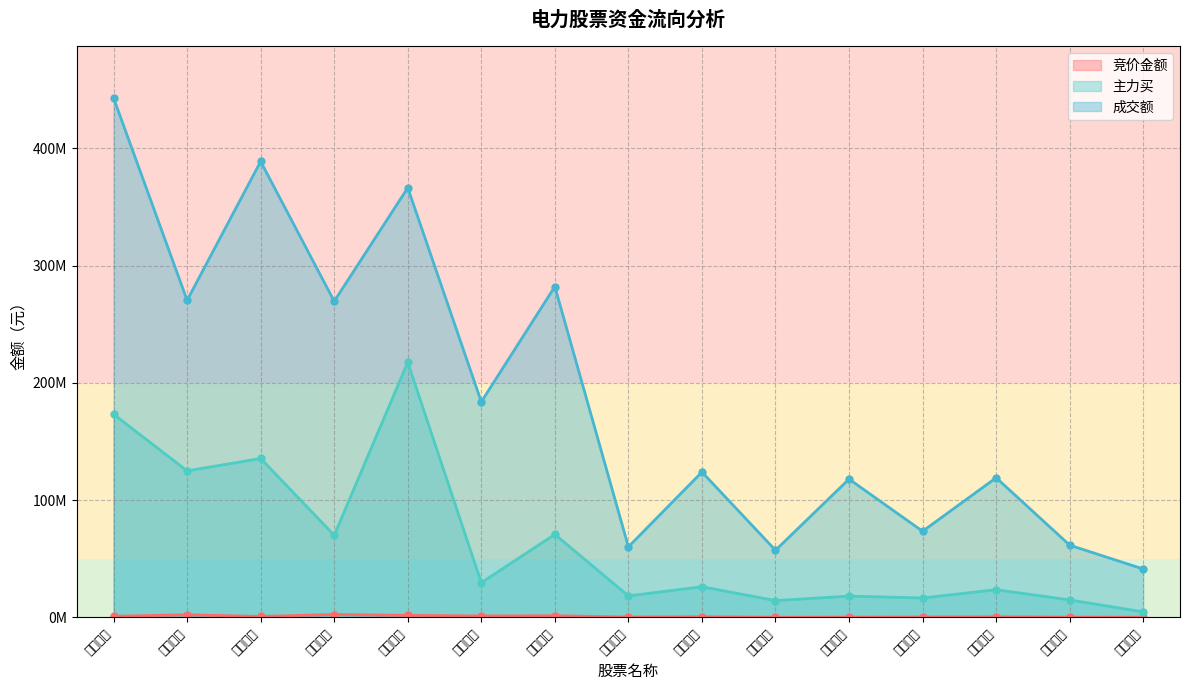

Reading right to left, transcribe all the data shown in this chart.

竞价金额: 76287	158120	450100	289077	162000	69678	494532	254100	1360744	1161270	1681432	2400360	753736	2153632	878688
主力买: 4646763	14843172	23562367	16496658	18074537	14274453	26075132	18246426	70732497	29515157	217556139	69982022	135452881	124903927	173175663
成交额: 41186991	61540384	119035959	73391271	117895483	57194705	123896965	60132002	282033190	183784508	366309921	269525717	388780714	270375379	442877809